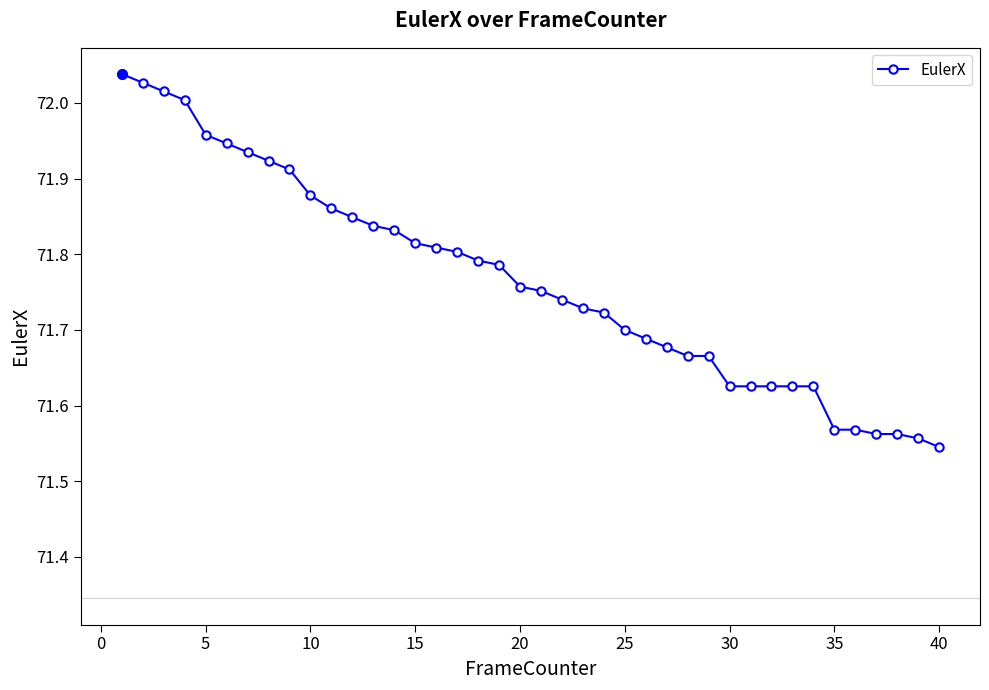

Count the number of categories in the chart.

40